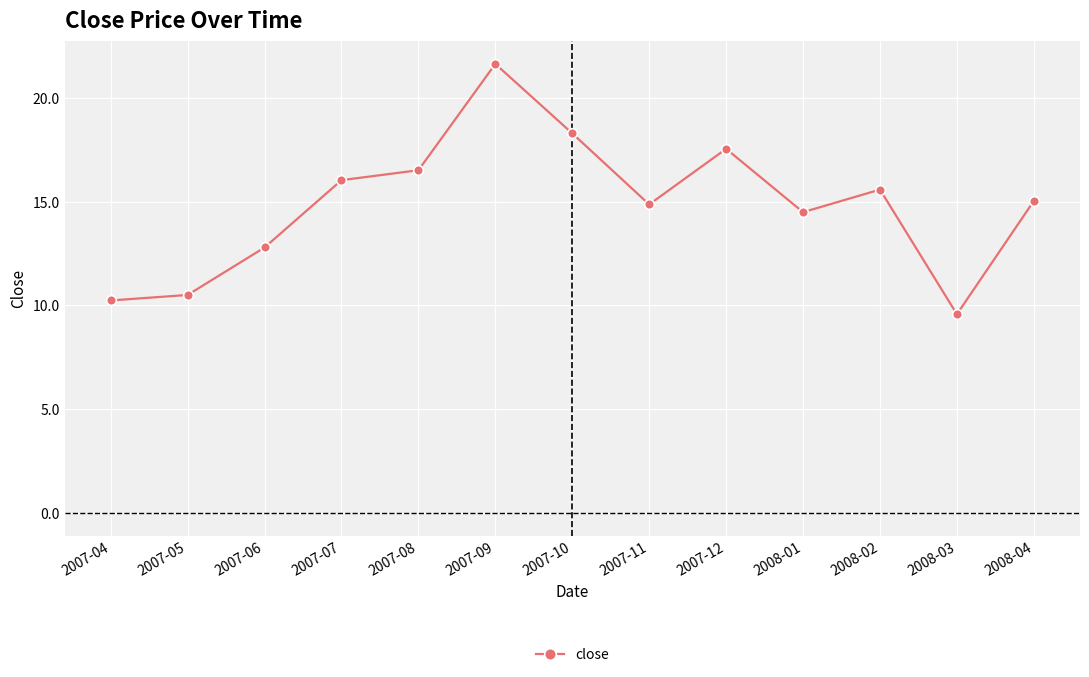

Reading right to left, transcribe all the data shown in this chart.

15.0	9.6	15.6	14.5	17.5	14.9	18.3	21.6	16.5	16.0	12.8	10.5	10.2